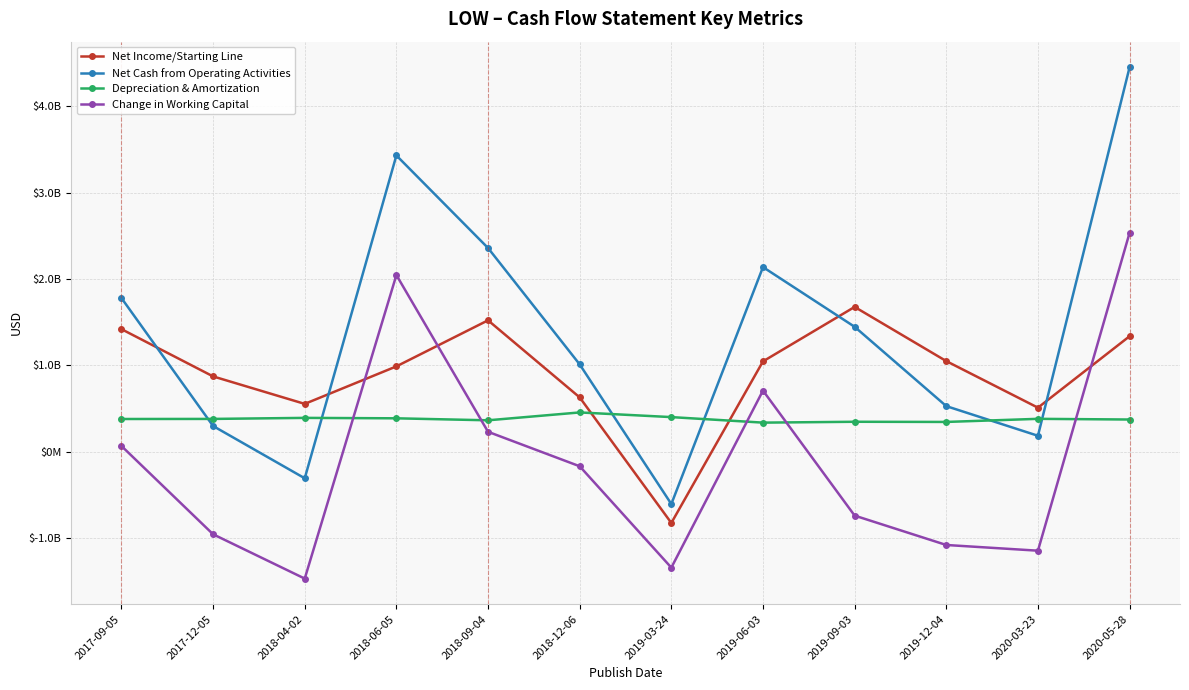

True or false: Net Cash from Operating Activities has a value of 506853425 at 2017-12-05.

False